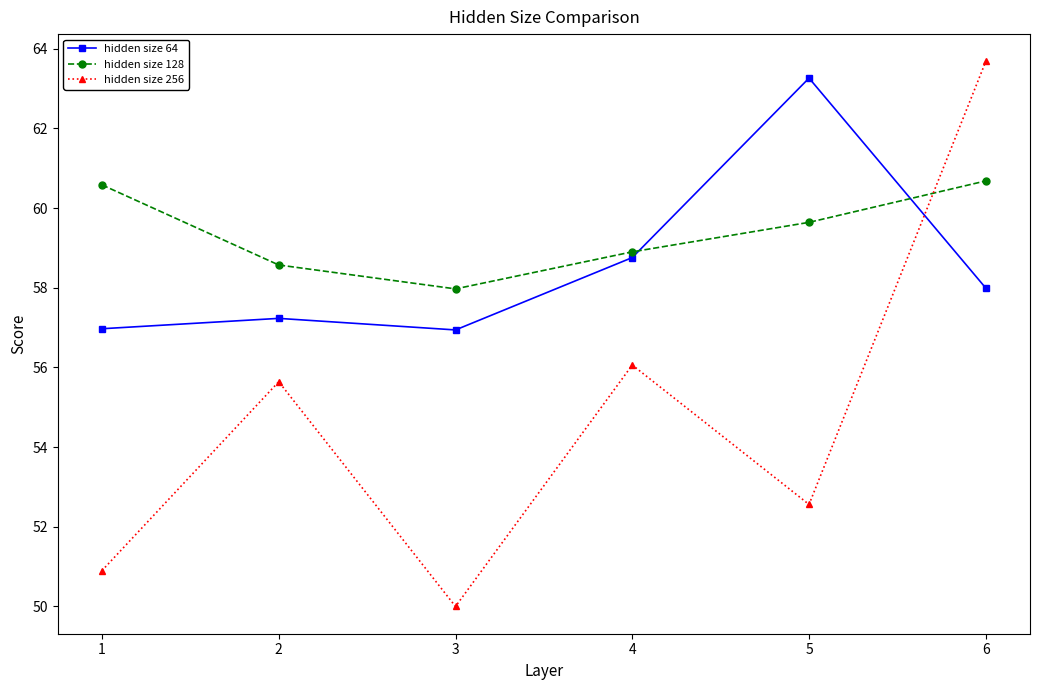

What is the sum of the hidden size 64 values at 3 and 4?

115.7